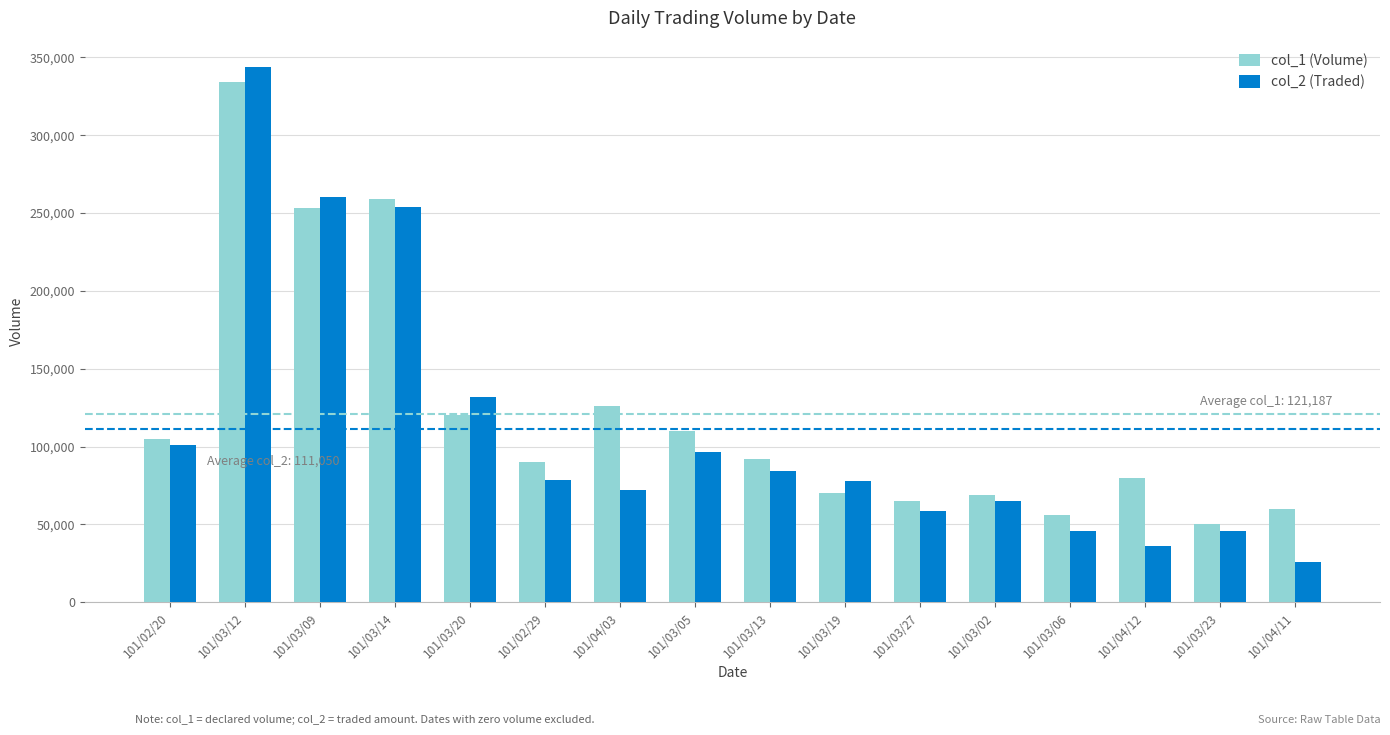

Is the value of col_1 (Volume) at 101/03/12 greater than the value of col_2 (Traded) at 101/03/05?

Yes